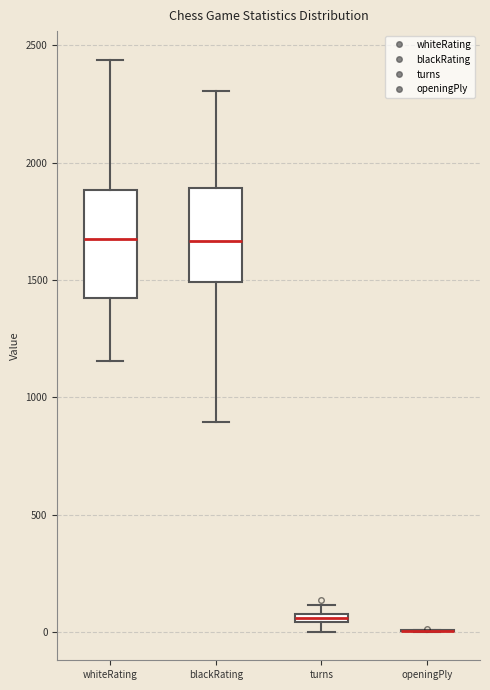

Which box is the tallest, from its lower edge to its upper edge?

whiteRating